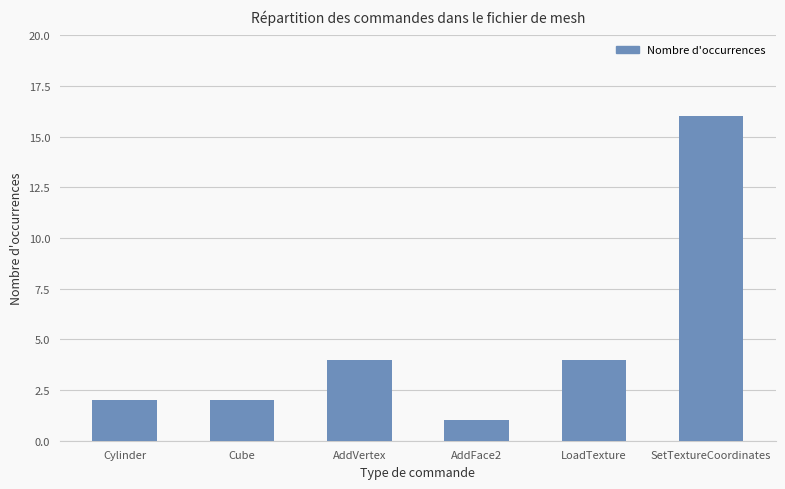

What is the value of the 5th bar from the left?

4